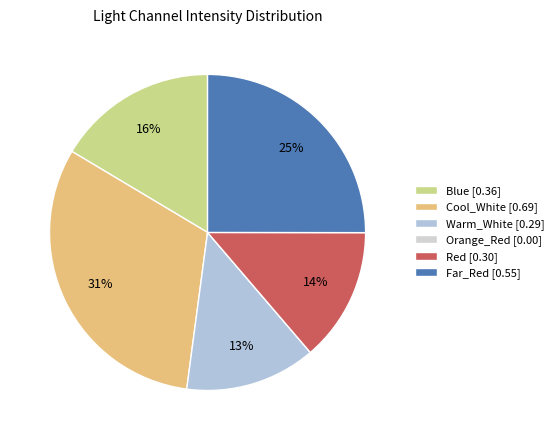

To the nearest percent, what portion does Cool_White represent?

31%